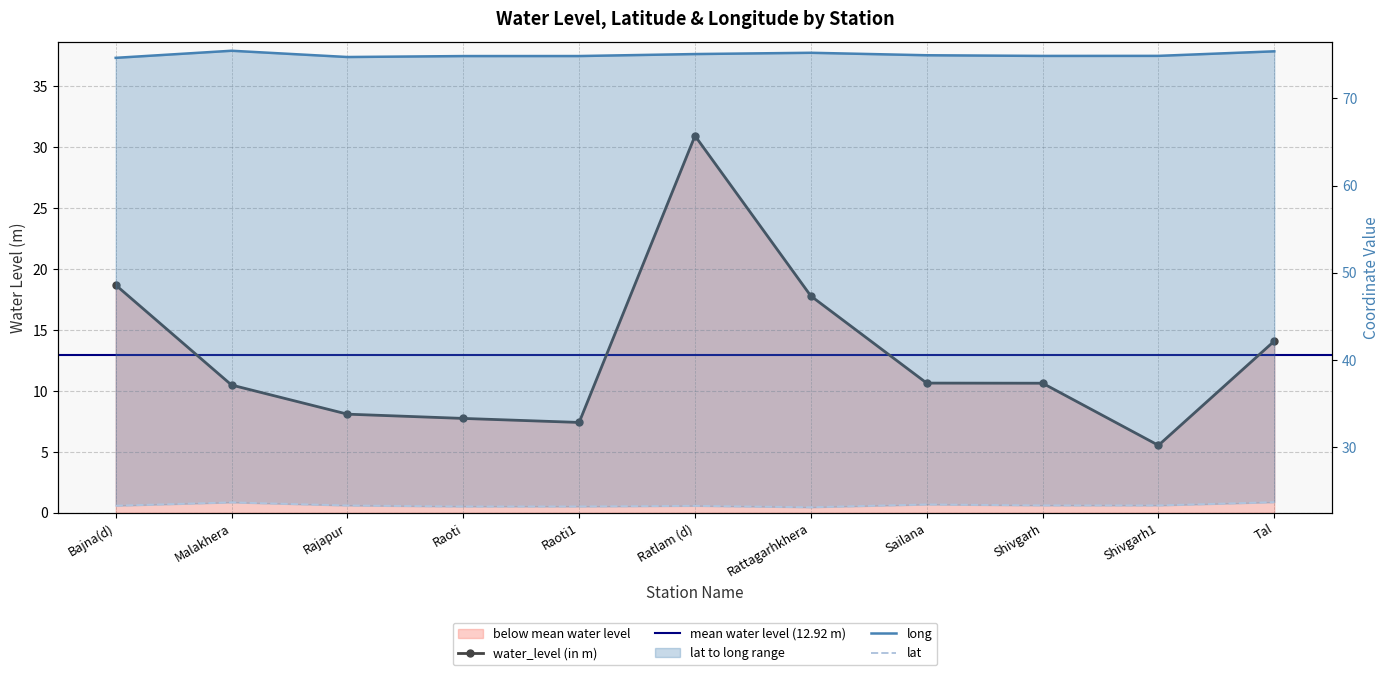

True or false: long has a value of 74.9 at Shivgarh.

True